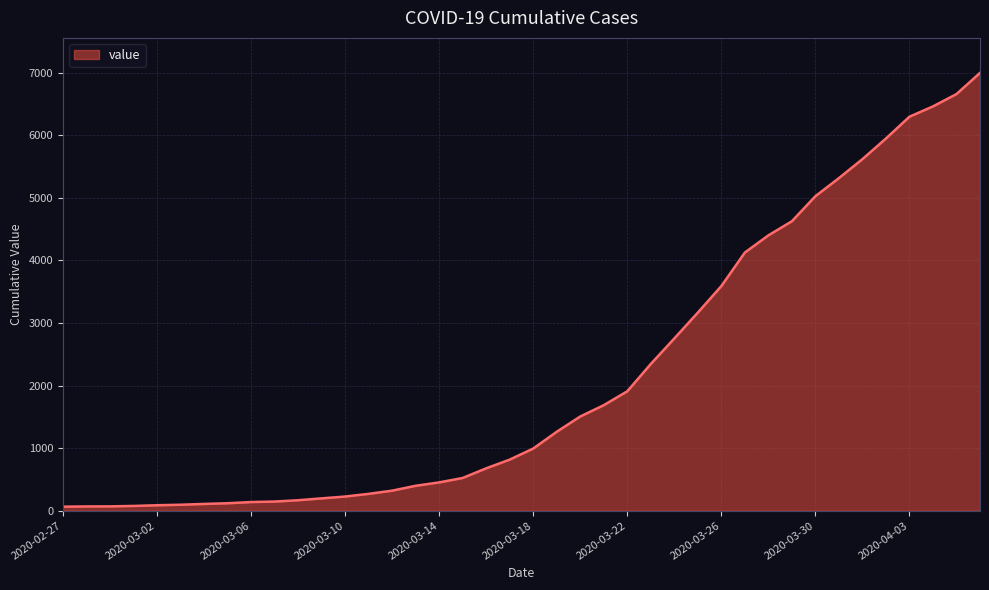

What is the difference between the maximum and minimum values?

6931